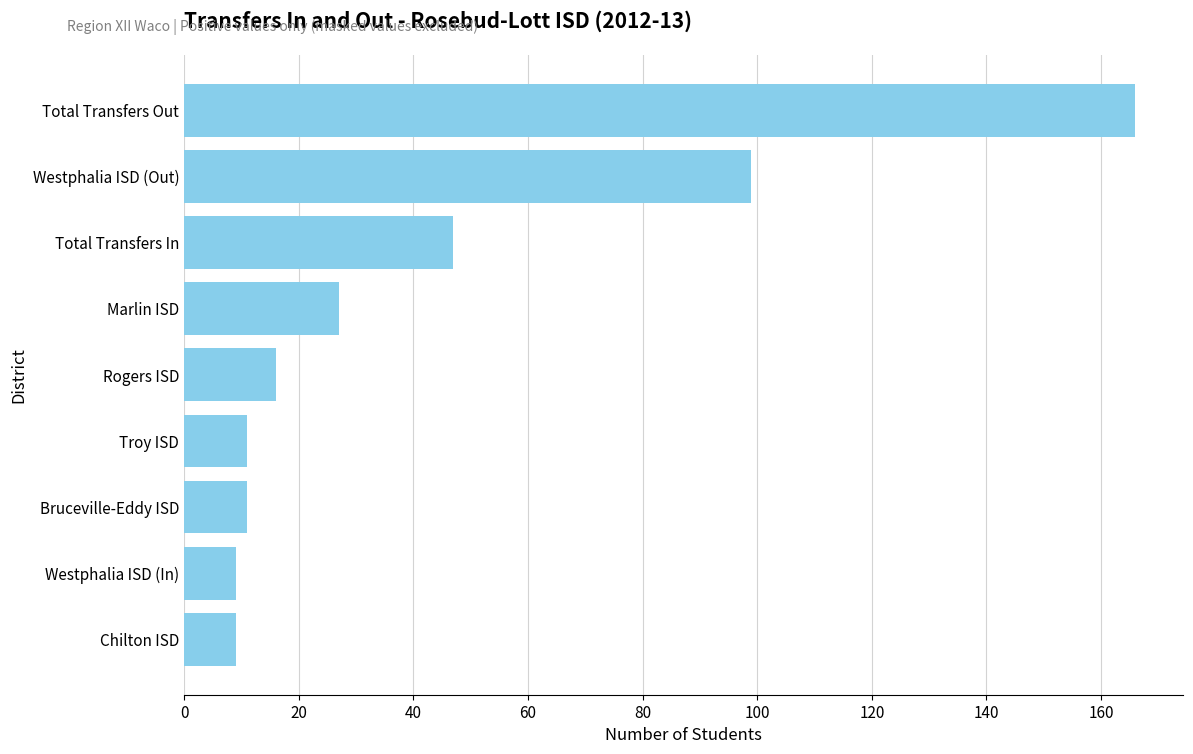

Reading top to bottom, transcribe all the data shown in this chart.

166	99	47	27	16	11	11	9	9